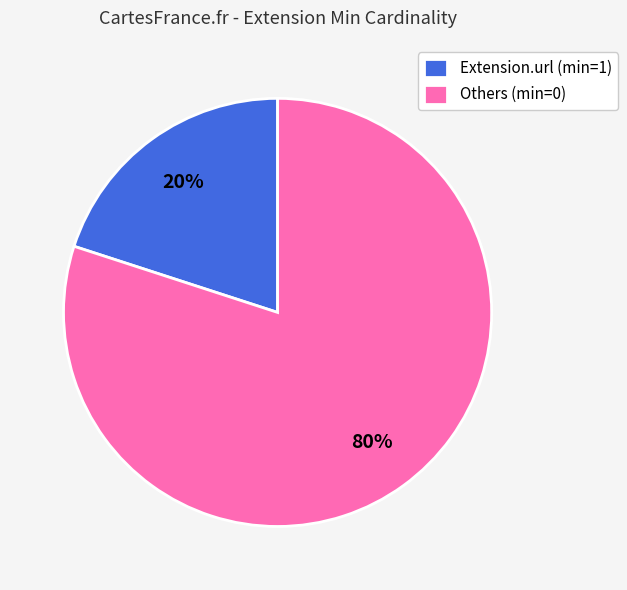

Which has a higher value, Extension.url (min=1) or Others (min=0)?

Others (min=0)